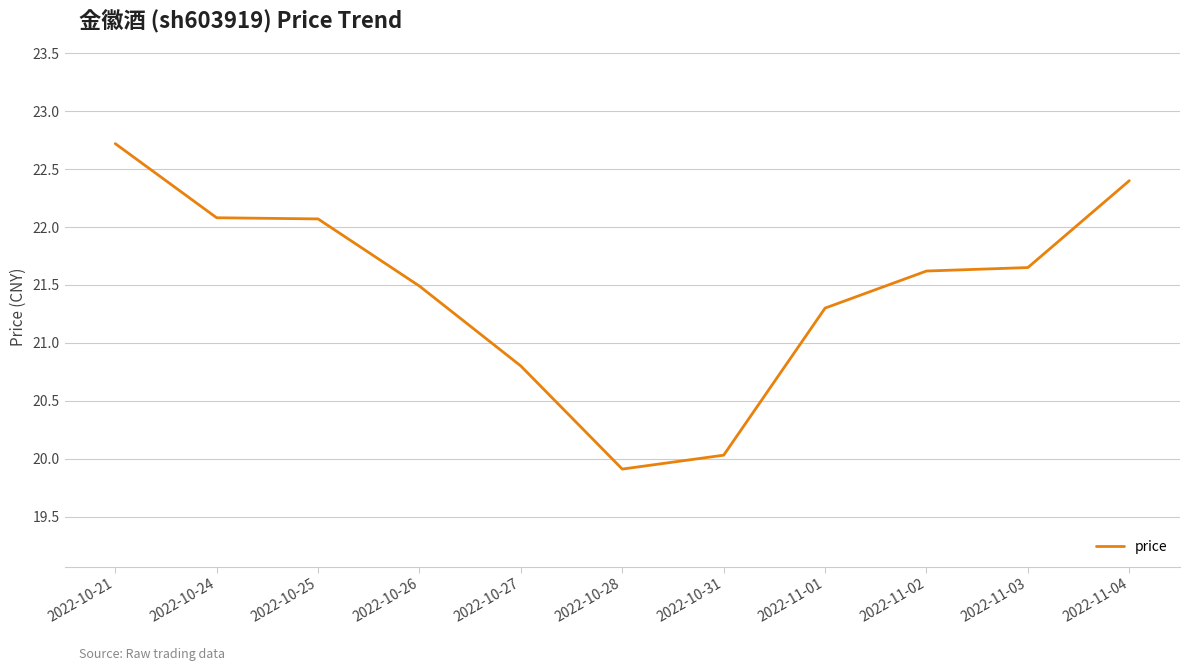

At which label does the data first exceed 21?

2022-10-21